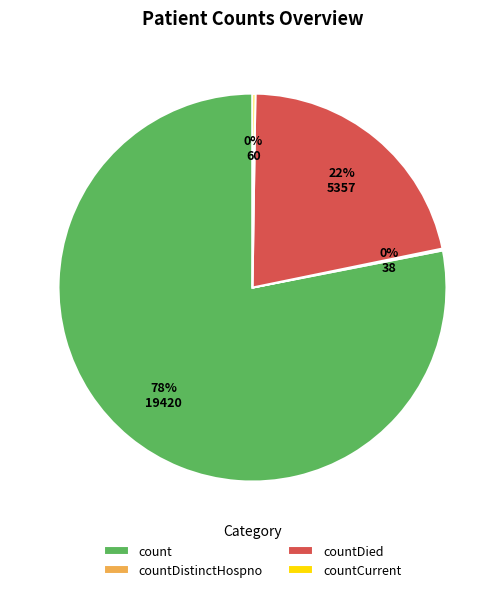

To the nearest percent, what is the average slice percentage?

25%